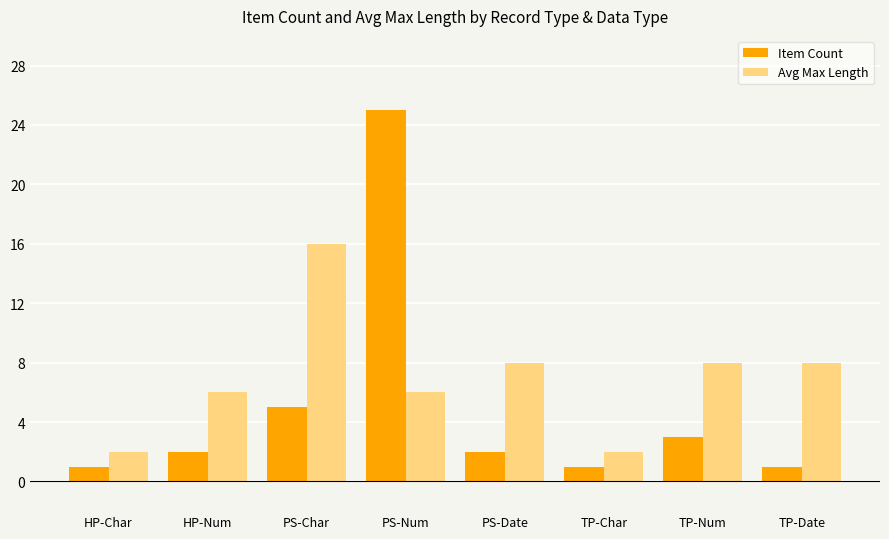

Rank the series by their average value, from lowest to highest.

Item Count, Avg Max Length